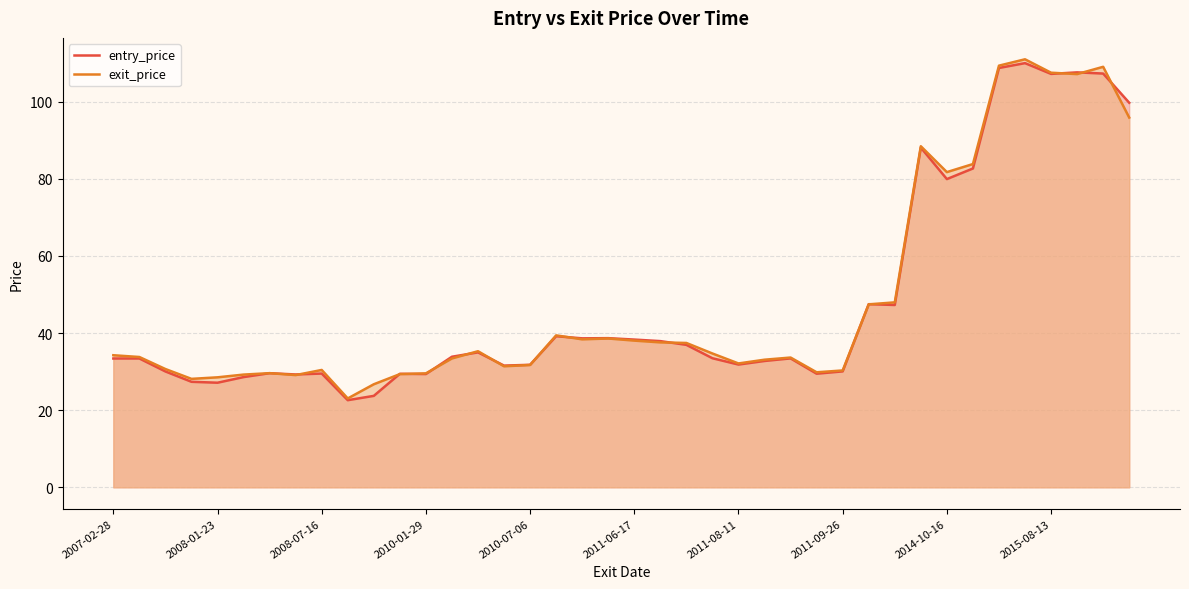

What are all the series names shown in the legend?

entry_price, exit_price